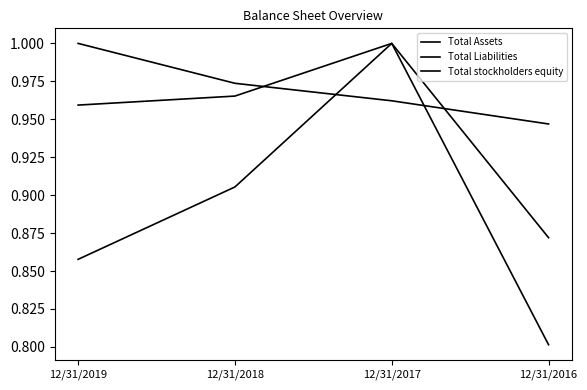

Does the chart display data point markers on the line(s)?

No